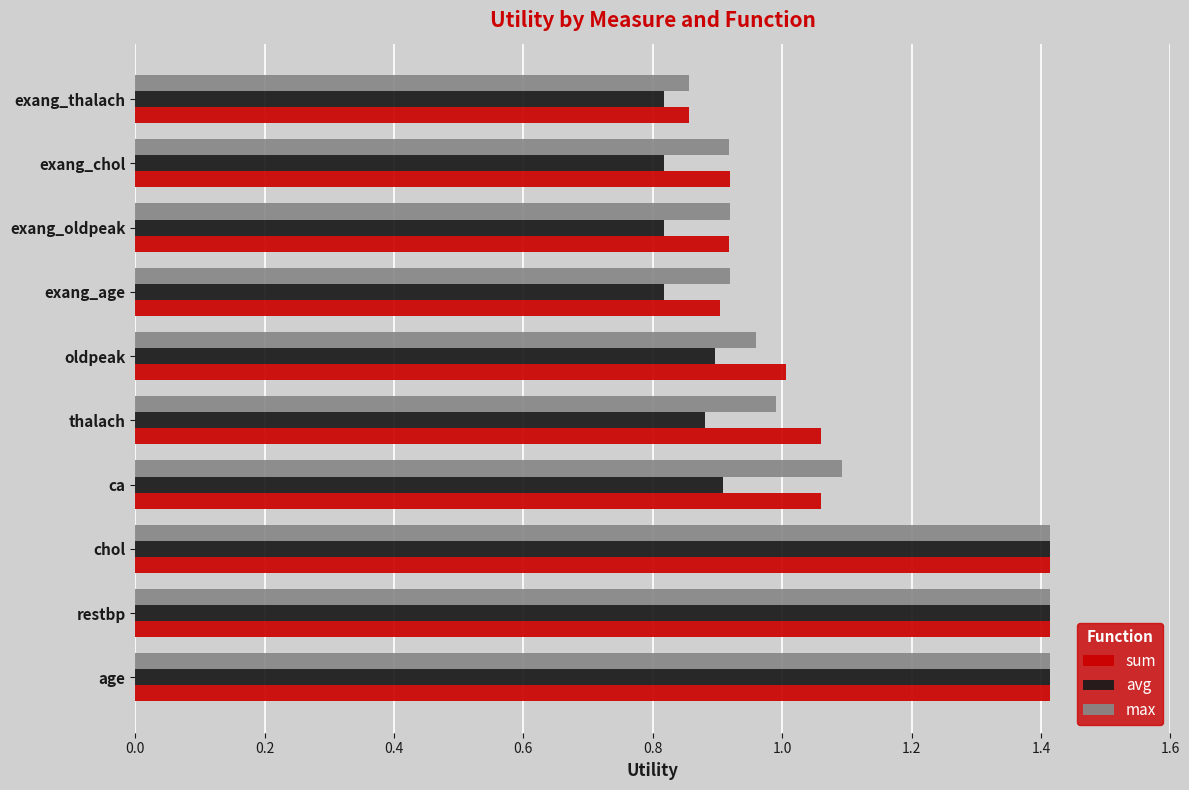

At how many categories does at least one series exceed 1?

6